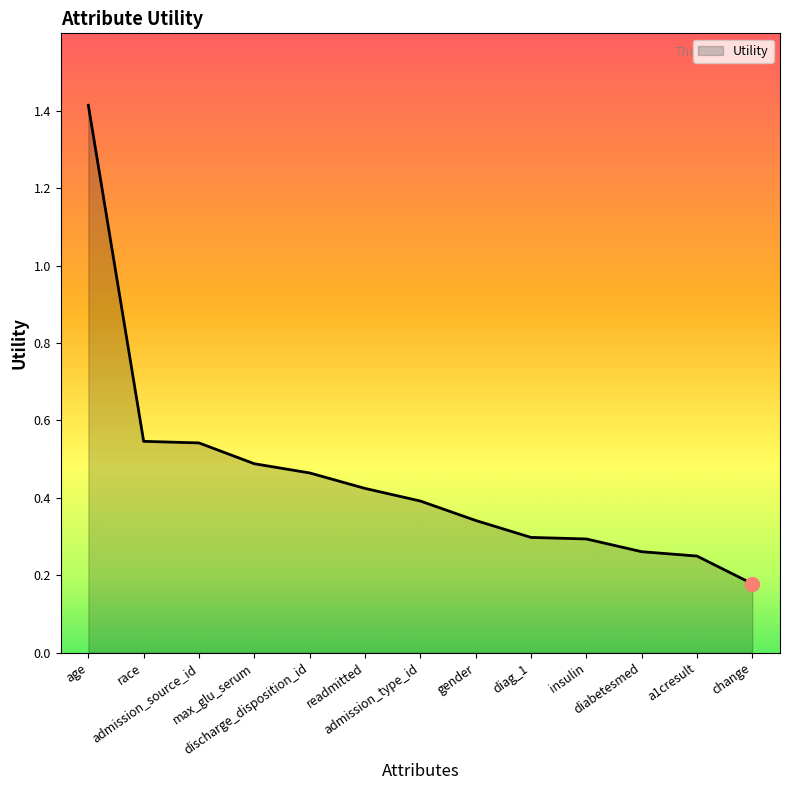

Count the values in the range 0 to 1.

12